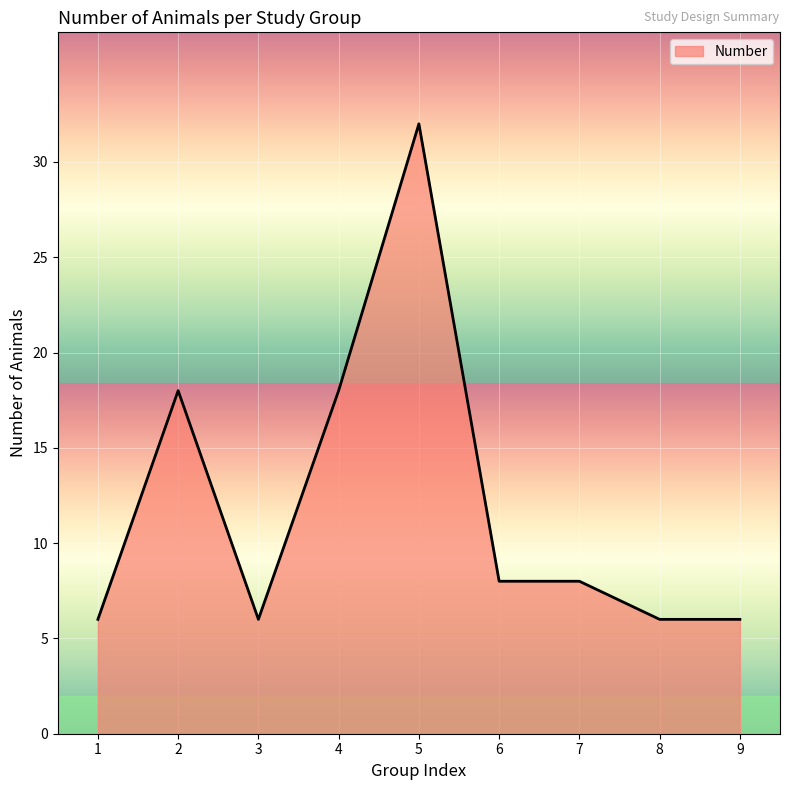

The value at 1 is 6. True or false?

True